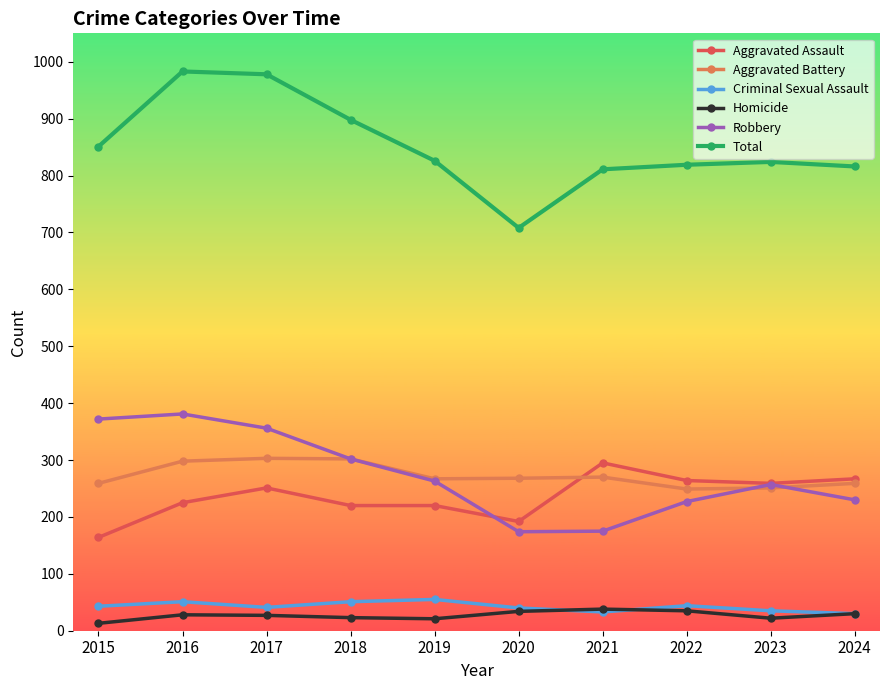

The value of Aggravated Battery at 2018 is 302. True or false?

True